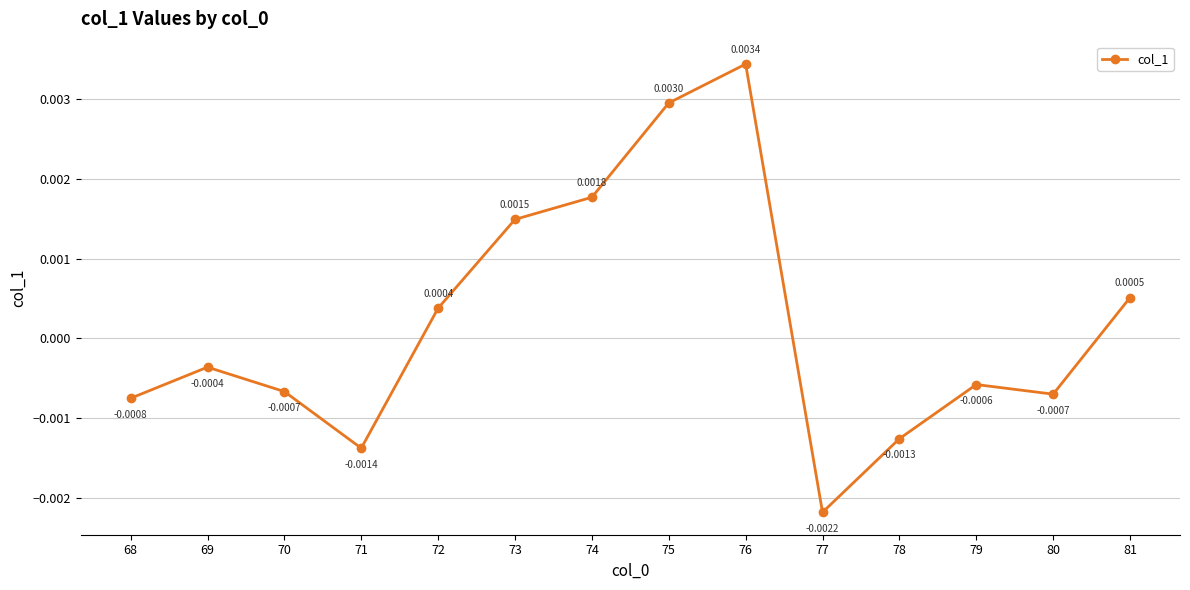

How many positive values are there?

6